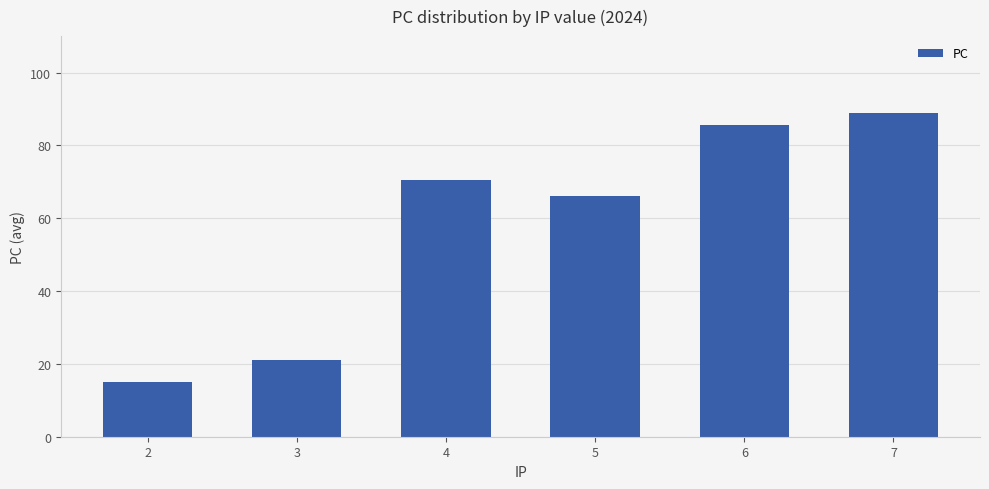

Rank the categories by value from highest to lowest.

7, 6, 4, 5, 3, 2